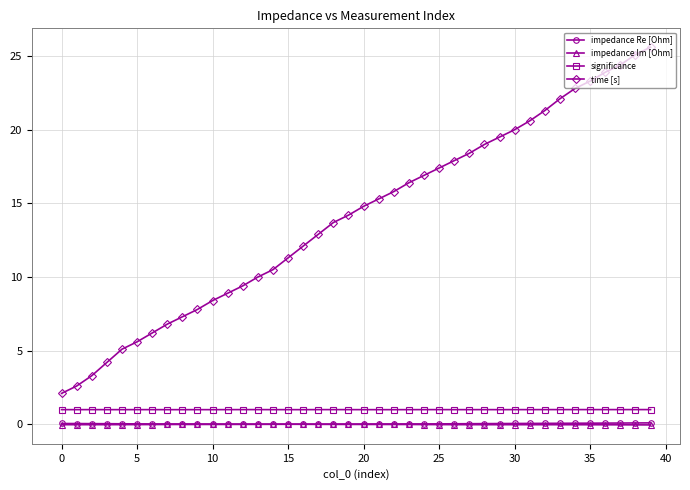

What are all the series names shown in the legend?

impedance Re [Ohm], impedance Im [Ohm], significance, time [s]